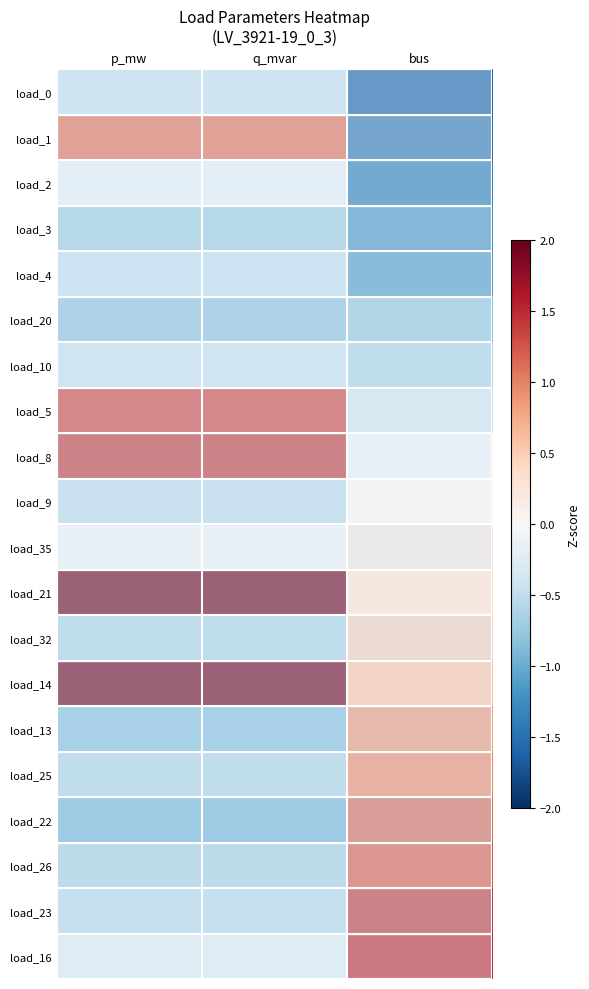

Reading left to right, list all the values displayed in this chart.

load_0: p_mw=-0.4	q_mvar=-0.4	bus=-1.6
load_1: p_mw=1.1	q_mvar=1.1	bus=-1.5
load_2: p_mw=-0.1	q_mvar=-0.1	bus=-1.4
load_3: p_mw=-0.8	q_mvar=-0.8	bus=-1.2
load_4: p_mw=-0.5	q_mvar=-0.5	bus=-1.1
load_20: p_mw=-0.8	q_mvar=-0.8	bus=-0.8
load_10: p_mw=-0.4	q_mvar=-0.4	bus=-0.6
load_5: p_mw=1.4	q_mvar=1.4	bus=-0.4
load_8: p_mw=1.4	q_mvar=1.4	bus=-0.1
load_9: p_mw=-0.6	q_mvar=-0.6	bus=0.1
load_35: p_mw=-0.0	q_mvar=-0.0	bus=0.2
load_21: p_mw=2.2	q_mvar=2.2	bus=0.3
load_32: p_mw=-0.6	q_mvar=-0.6	bus=0.5
load_14: p_mw=2.2	q_mvar=2.2	bus=0.6
load_13: p_mw=-0.8	q_mvar=-0.8	bus=0.9
load_25: p_mw=-0.7	q_mvar=-0.7	bus=1.0
load_22: p_mw=-0.9	q_mvar=-0.9	bus=1.1
load_26: p_mw=-0.7	q_mvar=-0.7	bus=1.2
load_23: p_mw=-0.5	q_mvar=-0.5	bus=1.4
load_16: p_mw=-0.3	q_mvar=-0.3	bus=1.5